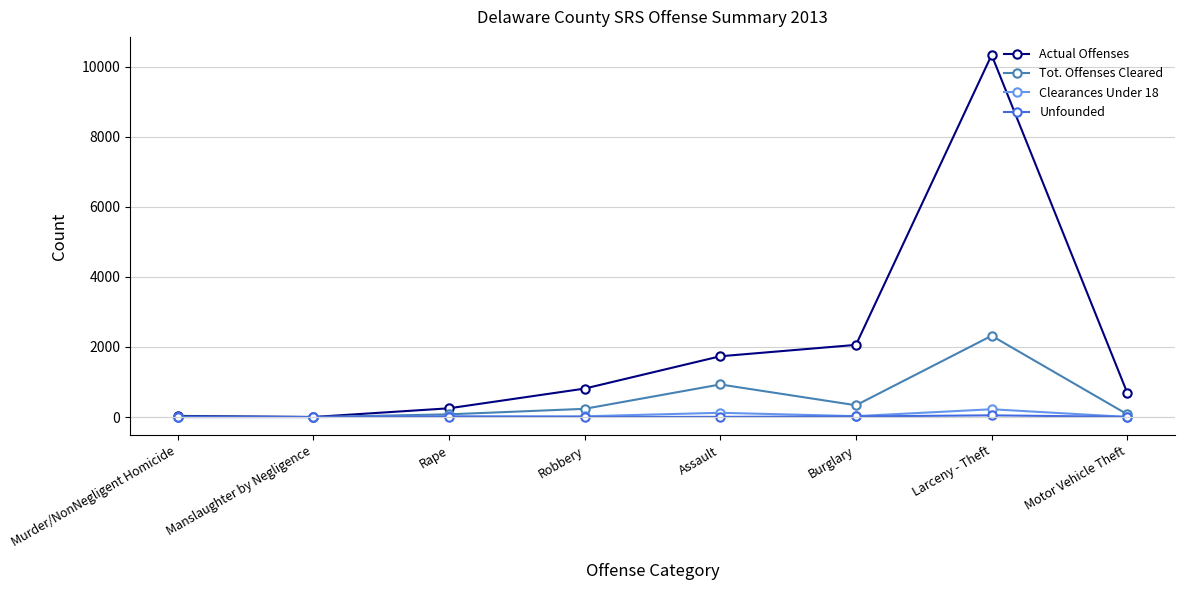

Where is Actual Offenses nearest to the value 5169?

Burglary